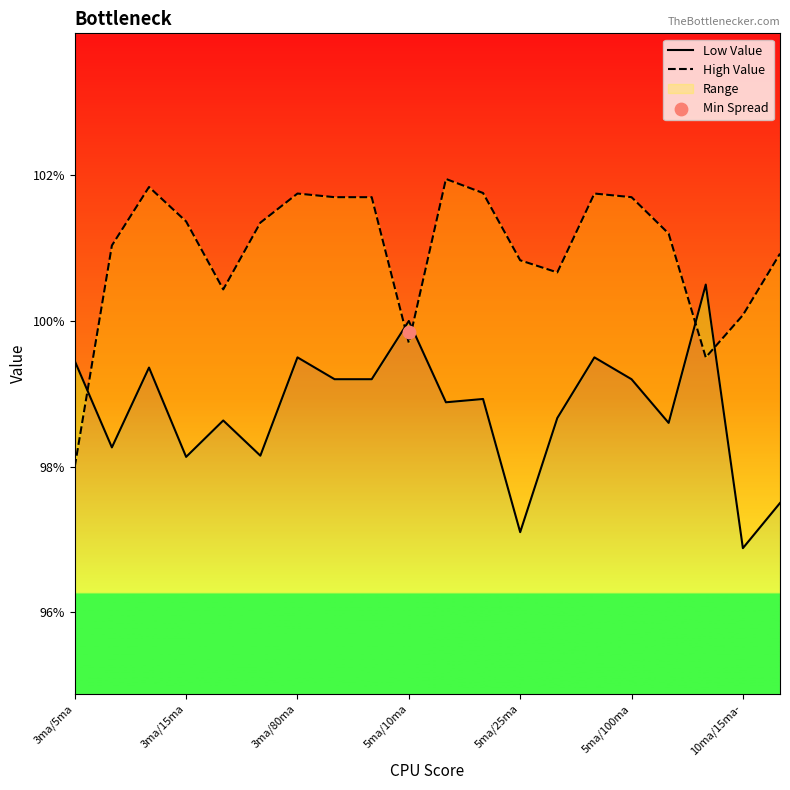

At how many categories does at least one series exceed 99?

20